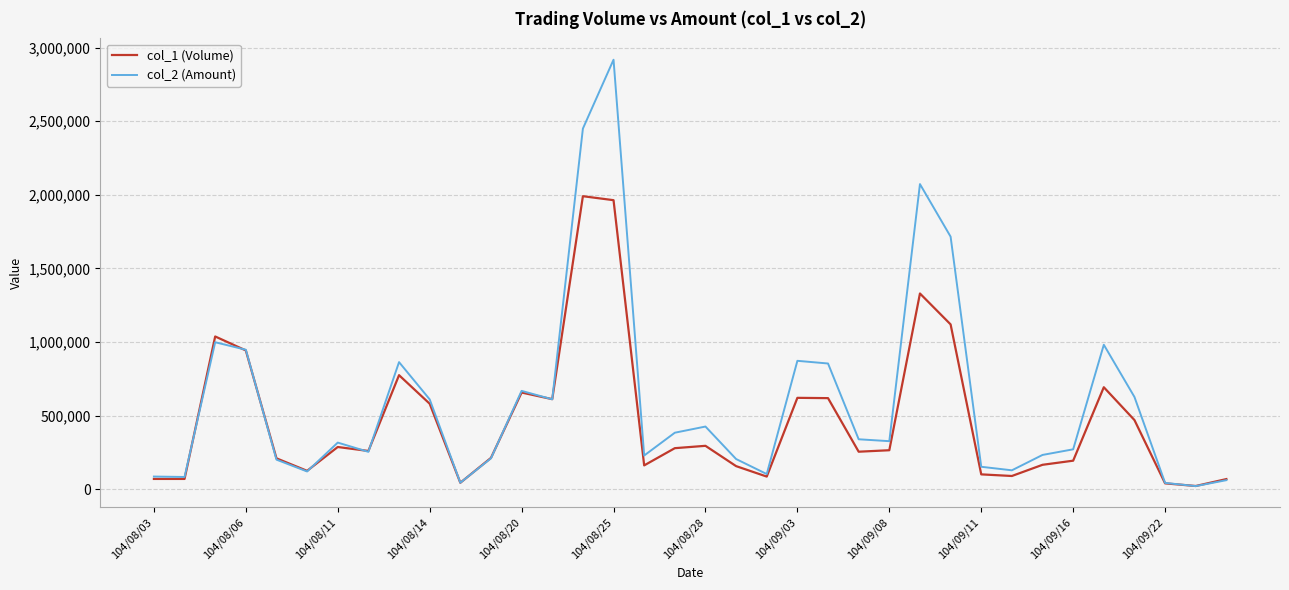

What is the difference between the maximum and minimum values in the col_1 (Volume) series?

1969000